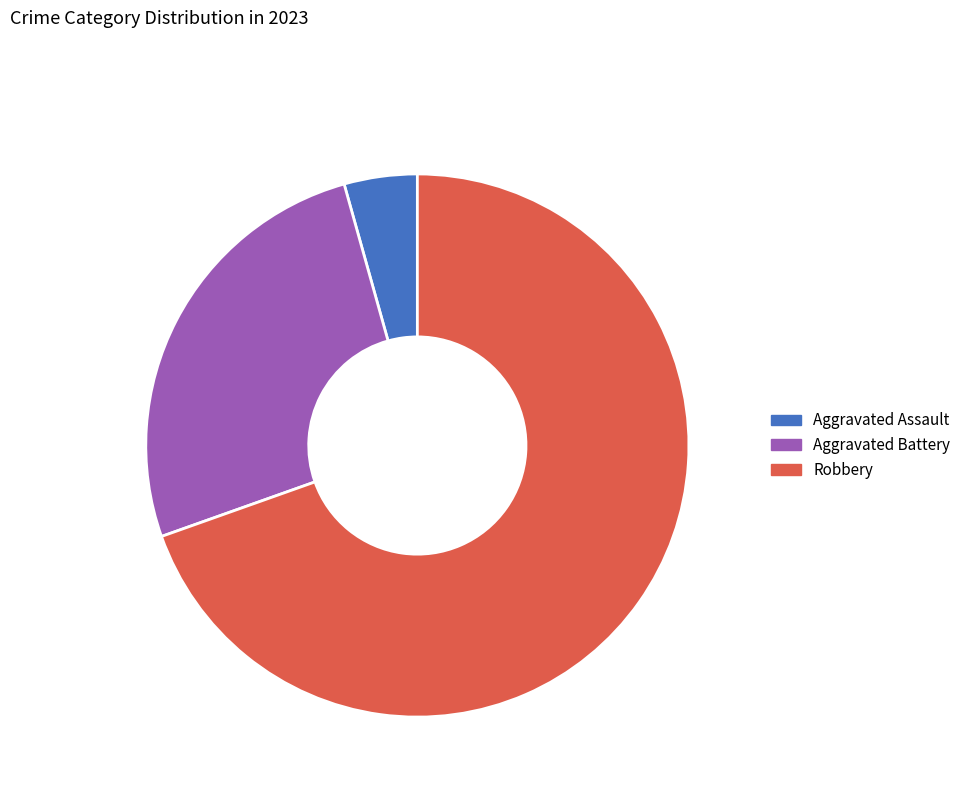

Is there any slice that represents more than half of the pie?

Yes